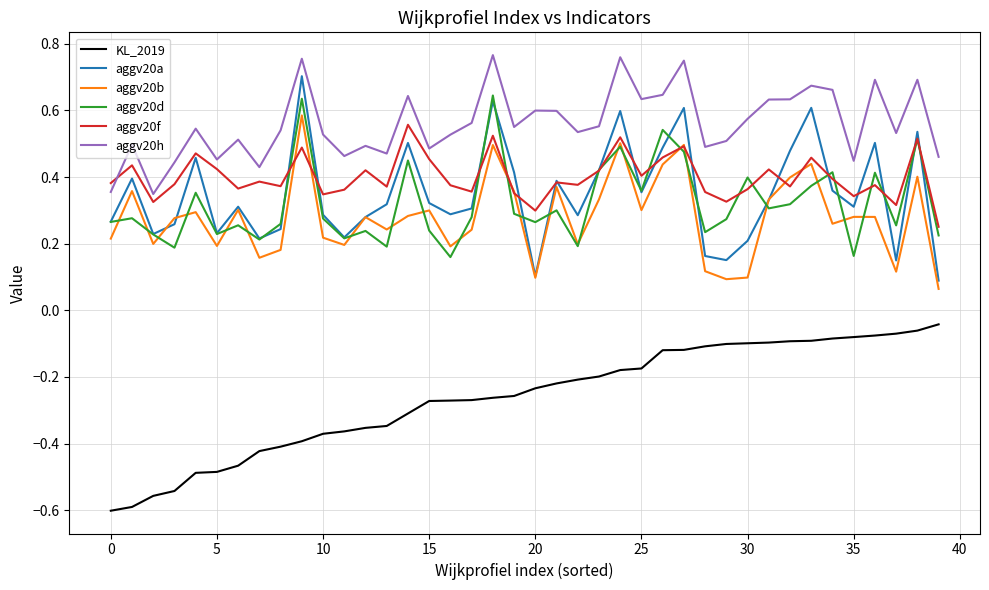

Which series has the largest total across all categories?

aggv20h